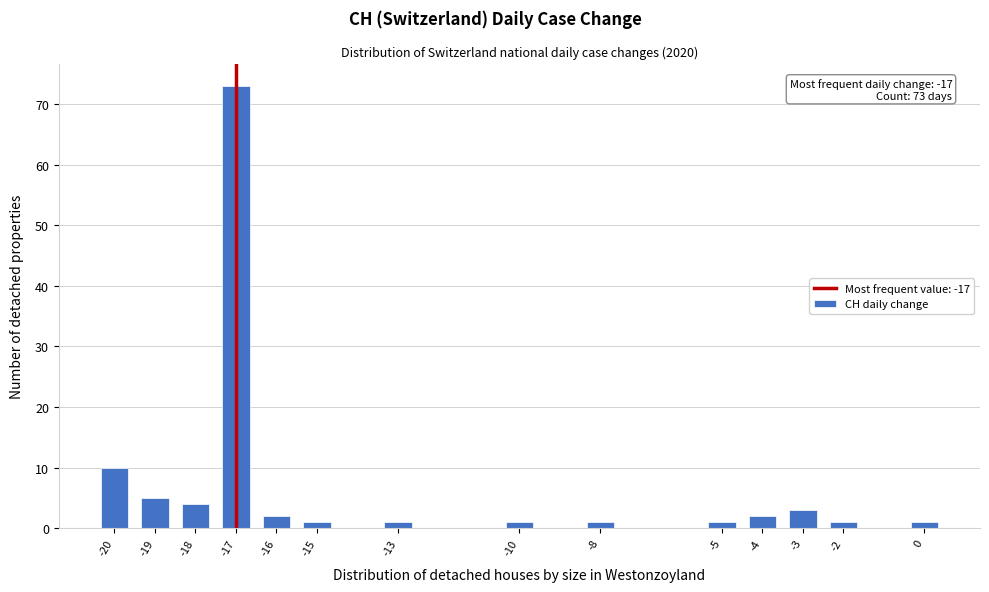

Over which range of the x-axis is the bar tallest?

-17.5 to -16.5